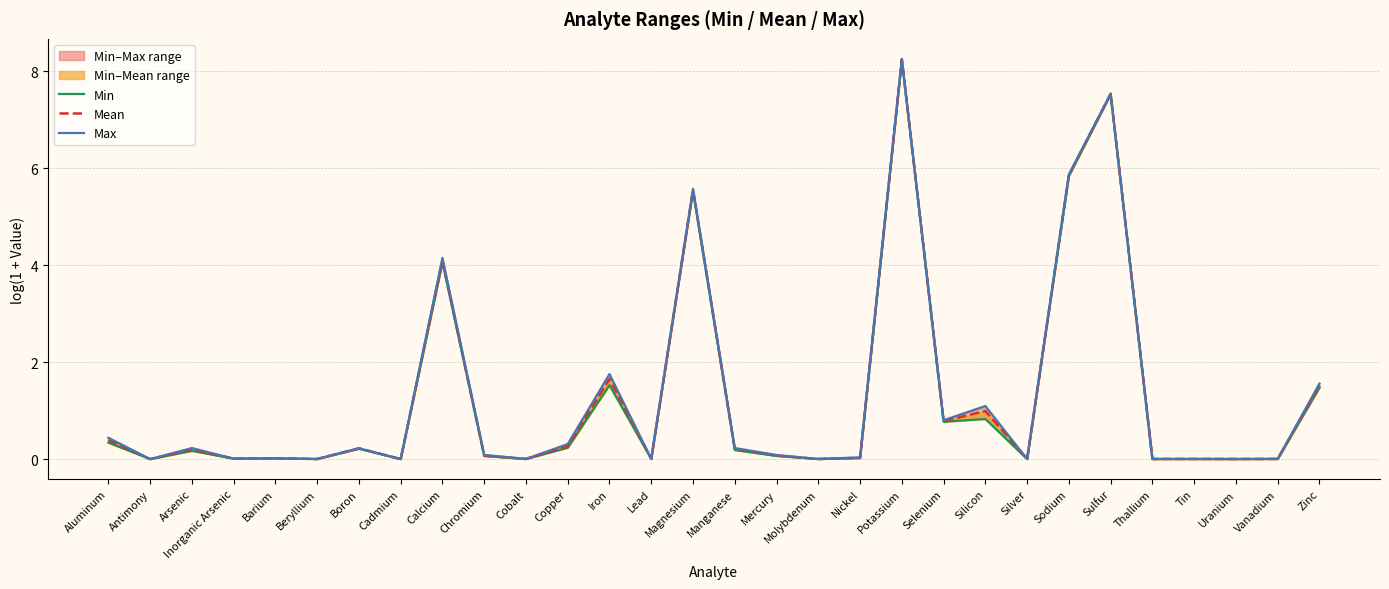

True or false: Min and Max intersect in this chart.

False